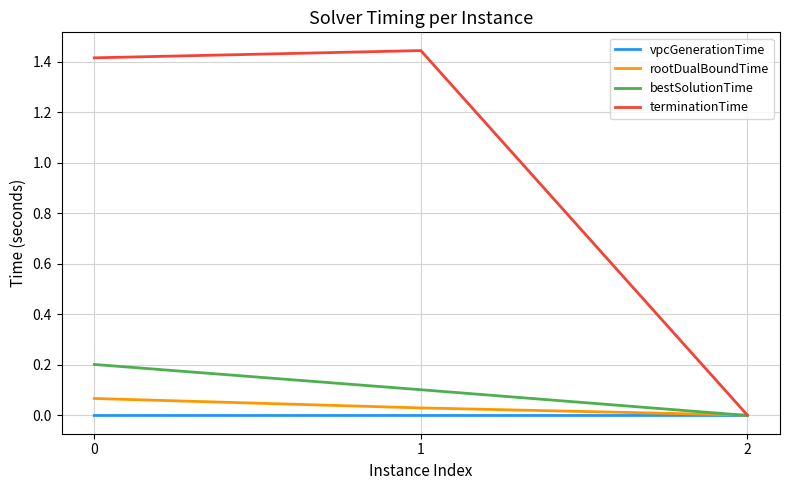

Between 0 and 2, which series saw the biggest shift?

terminationTime